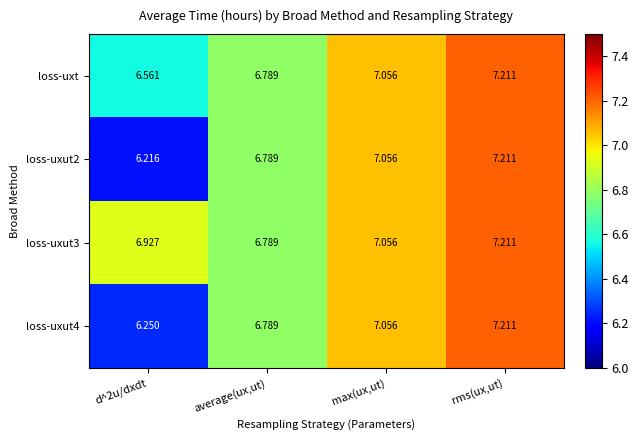

What is the maximum value shown in the chart?

7.2